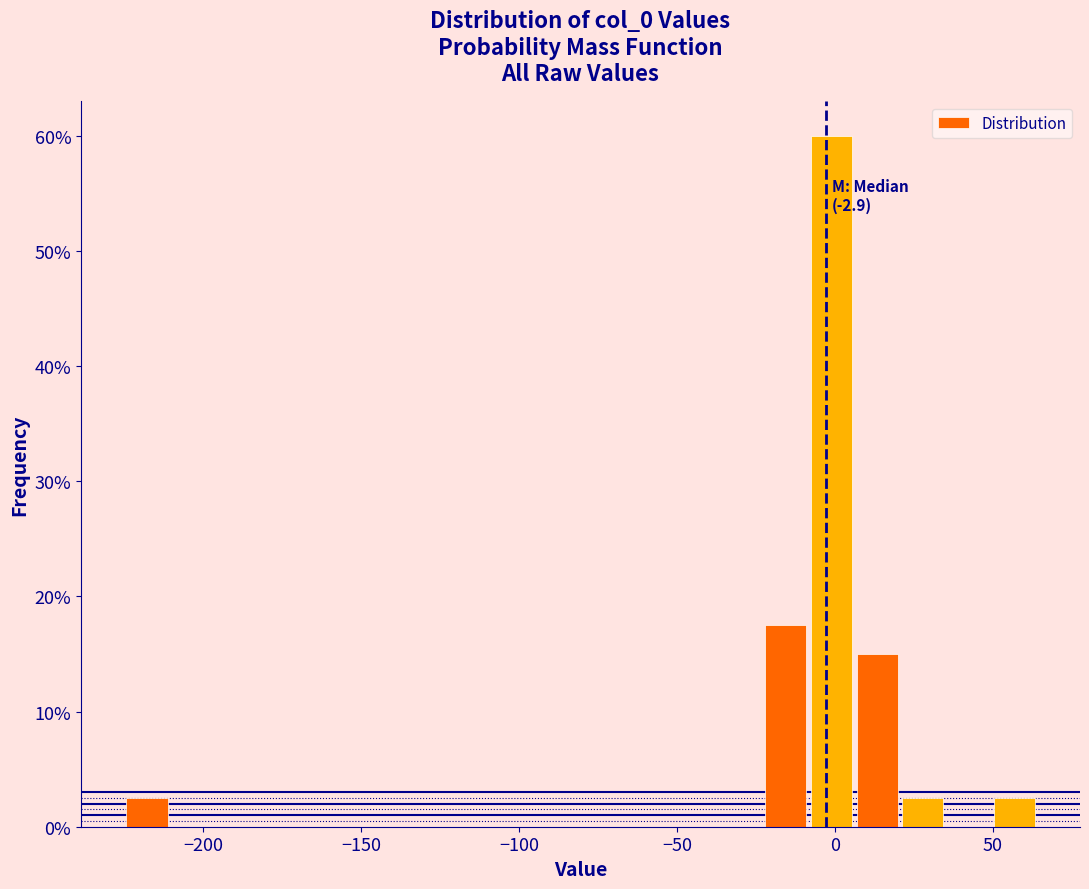

Read against the x-axis, roughly where is the centre of the tallest bar?

0